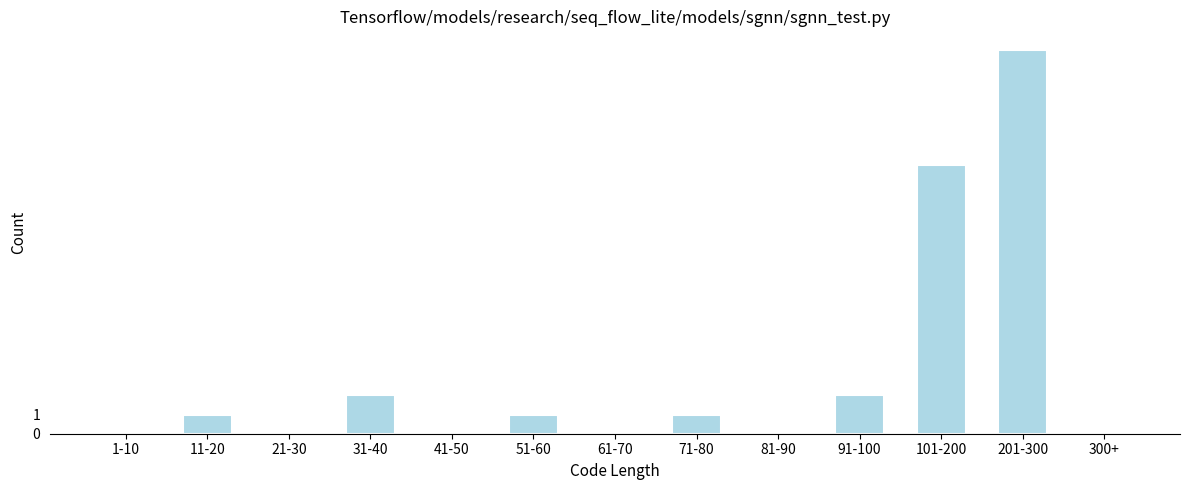

Reading right to left, list all the values displayed in this chart.

300+=0	201-300=20	101-200=14	91-100=2	81-90=0	71-80=1	61-70=0	51-60=1	41-50=0	31-40=2	21-30=0	11-20=1	1-10=0